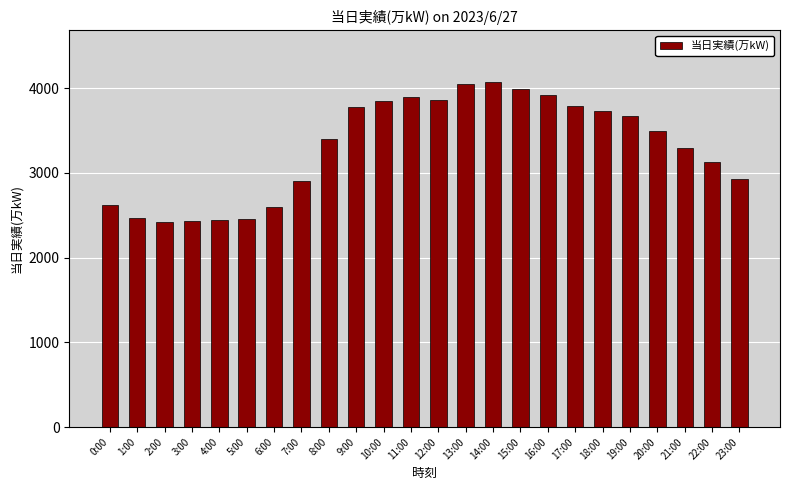

Is it true that the value at 18:00 is 1531?

False